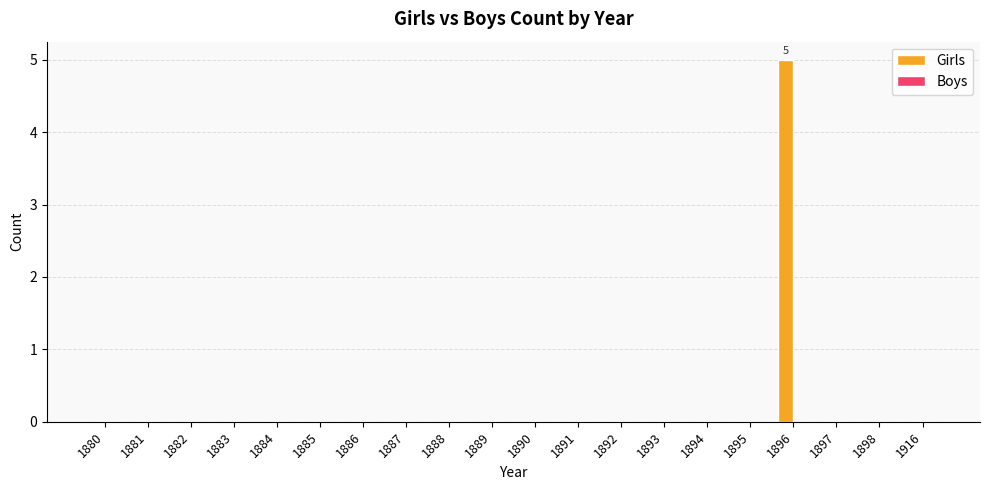

Reading right to left, list all the values displayed in this chart.

1916=0	1898=0	1897=0	1896=5	1895=0	1894=0	1893=0	1892=0	1891=0	1890=0	1889=0	1888=0	1887=0	1886=0	1885=0	1884=0	1883=0	1882=0	1881=0	1880=0